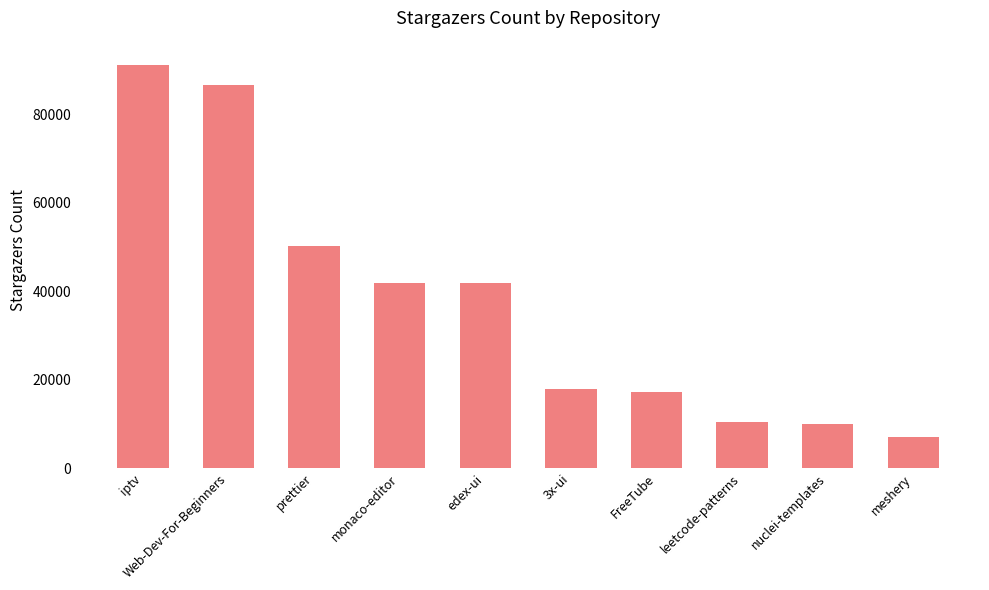

Does the chart contain stacked bars?

No